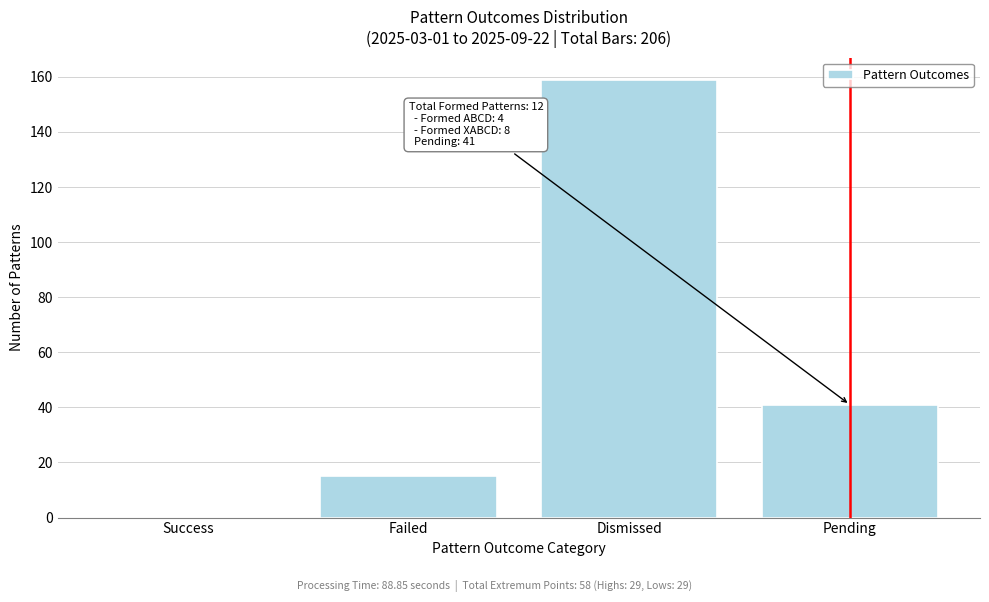

Reading right to left, list all the values displayed in this chart.

Pending=41	Dismissed=159	Failed=15	Success=0